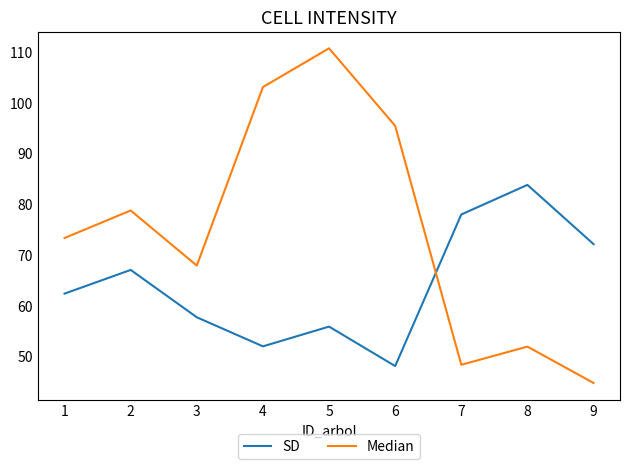

Rank the series by their average value, from lowest to highest.

SD, Median